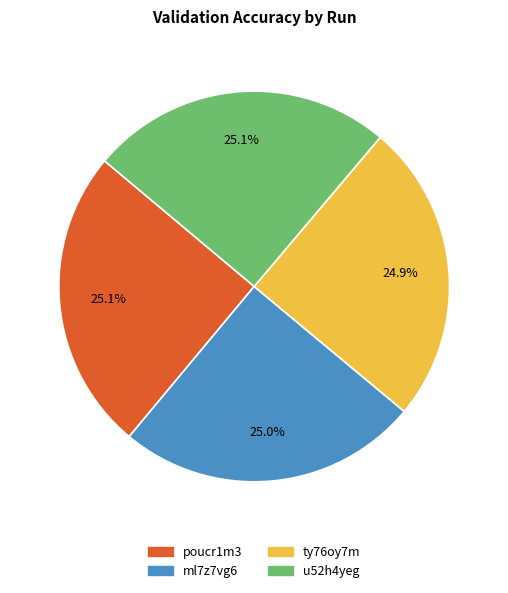

Does ml7z7vg6 account for over 50% of the chart?

No